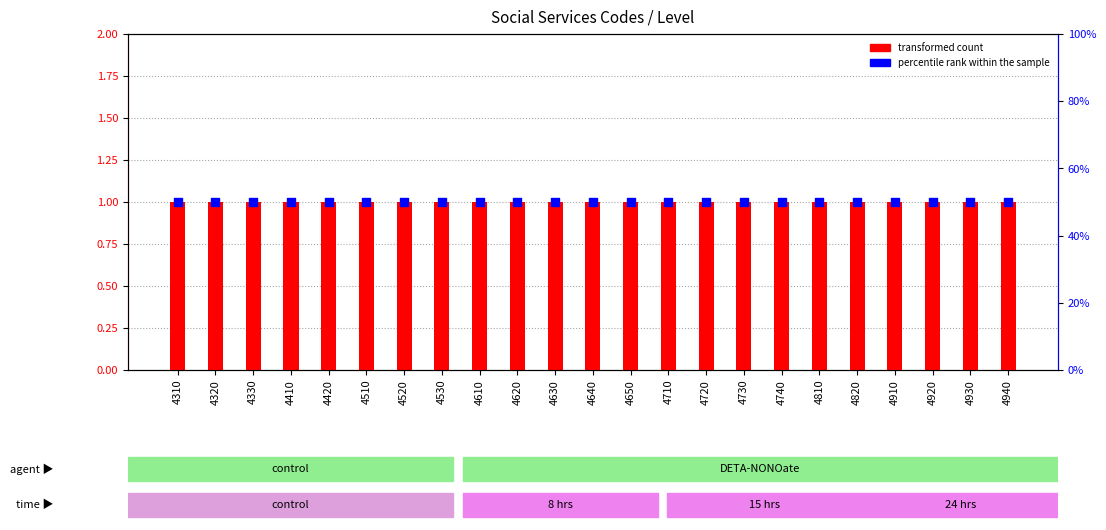

What is the total value across all series at 4610?

51